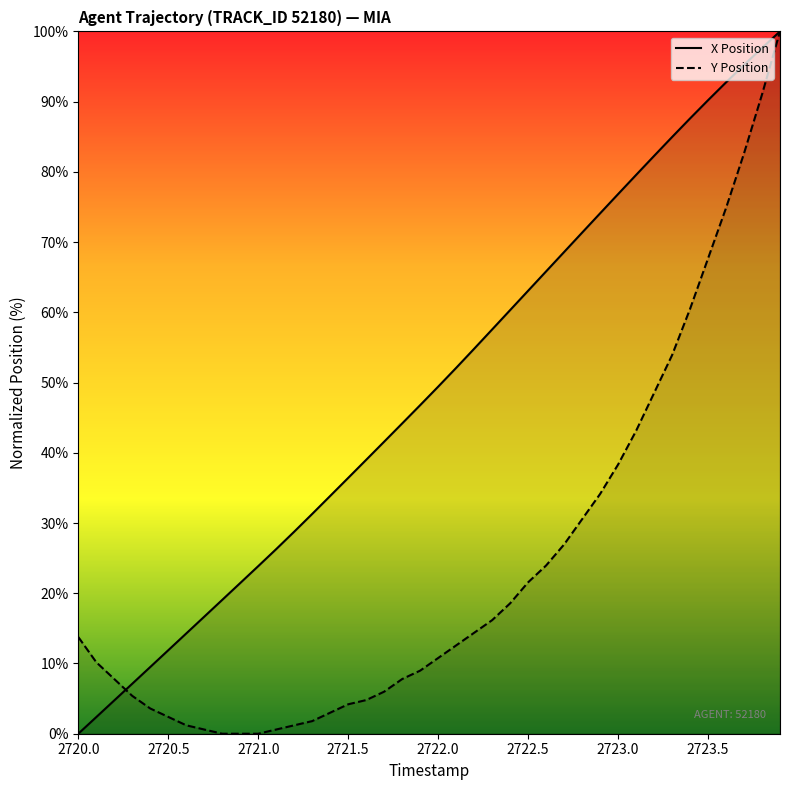

Does the chart display data point markers on the line(s)?

No